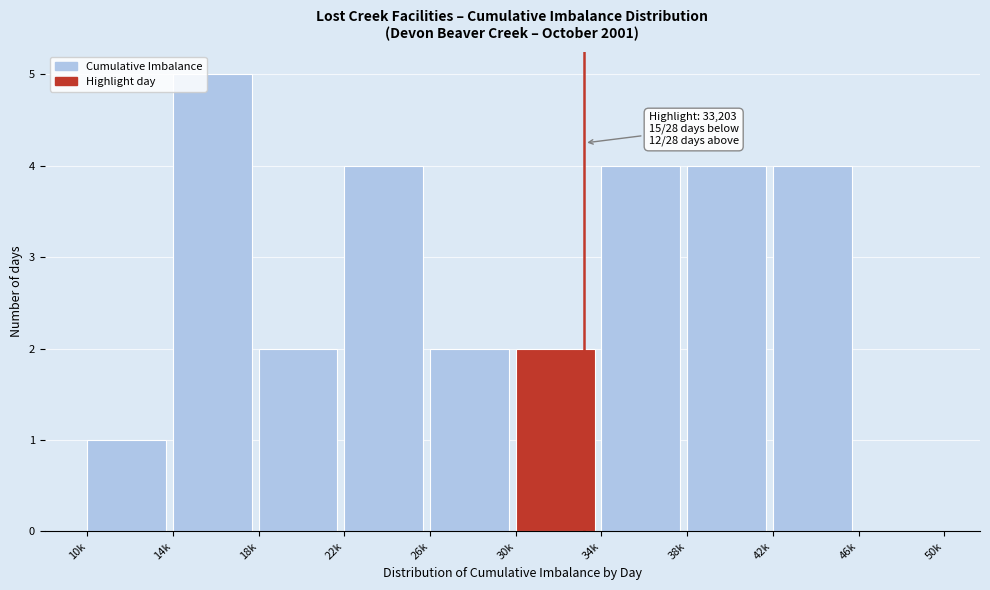

Reading left to right, extract all data points from this chart.

10k=1	14k=5	18k=2	22k=4	26k=2	30k=2	34k=4	38k=4	42k=4	46k=0